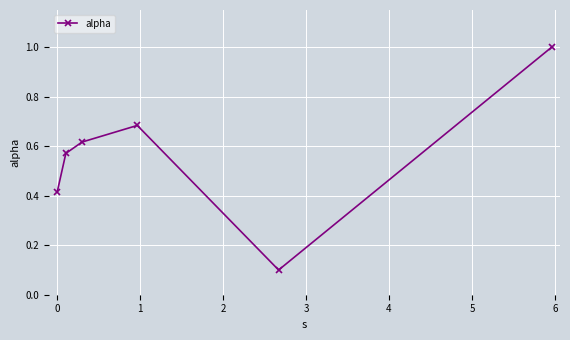

What is the sum of all values?

3.4